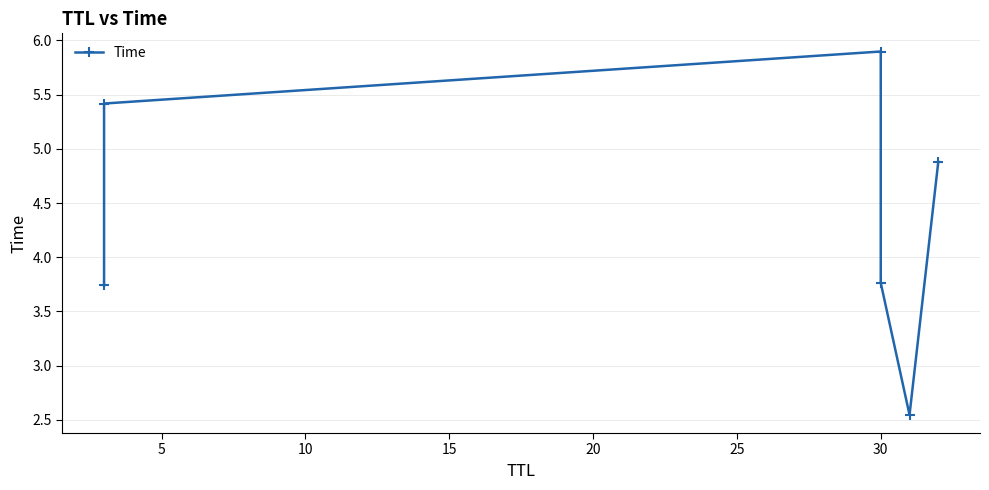

What is the value of the 4th point from the left?

3.8